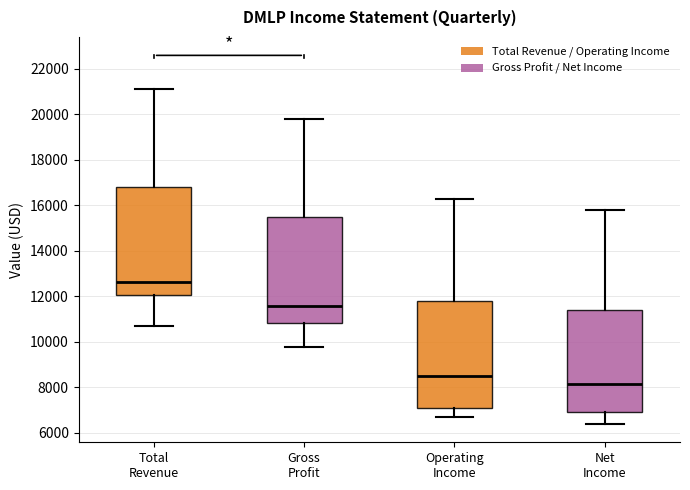

Reading left to right, read every box against the y-axis: the position of its median line, the range the box covers, and the ends of its whiskers. The values are not printed on the chart, so give them approximately, as read against the axis.

Total Revenue: median 12600, box 12000 to 16800, whiskers 10800 to 21200
Gross Profit: median 11600, box 10800 to 15600, whiskers 9800 to 19800
Operating Income: median 8600, box 7200 to 11800, whiskers 6800 to 16400
Net Income: median 8200, box 7000 to 11400, whiskers 6400 to 15800